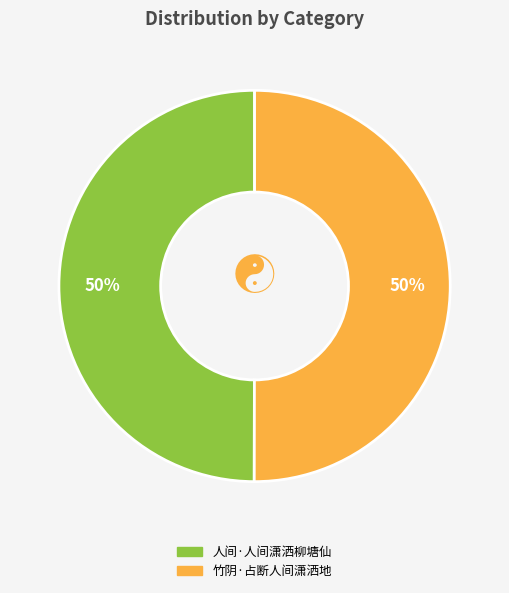

To the nearest percent, what portion does 人间·人间潇洒柳塘仙 represent?

50%